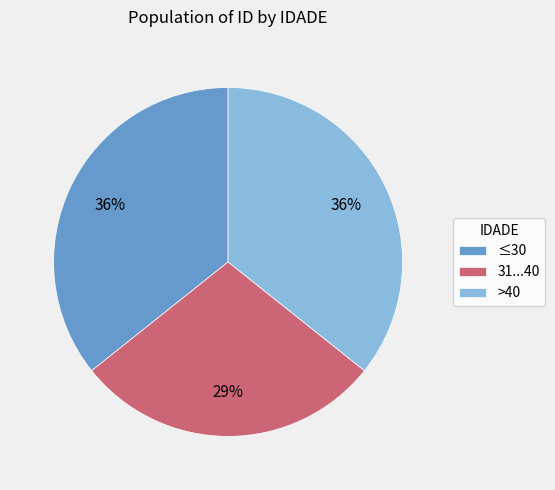

To the nearest percent, what portion does ≤30 represent?

36%